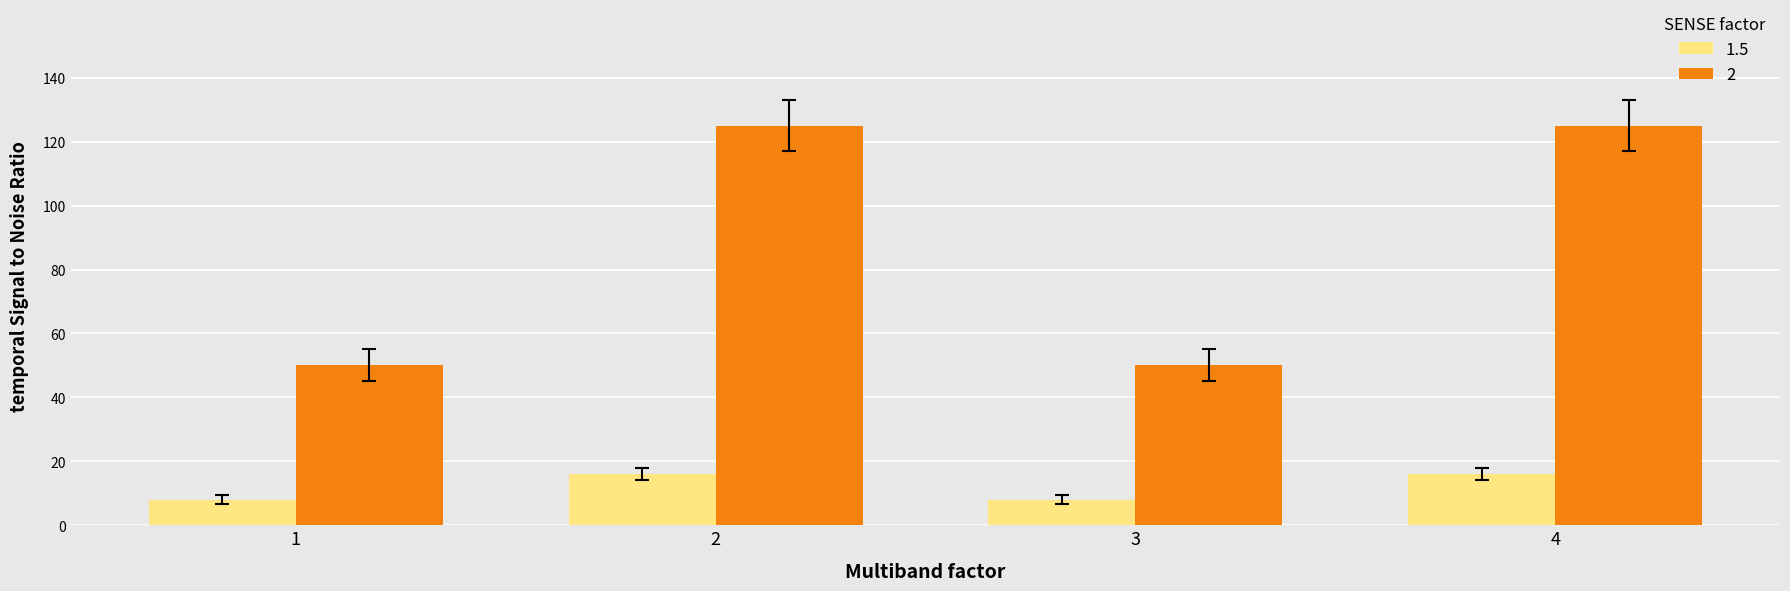

The value of 2 at 3 is 72. True or false?

False